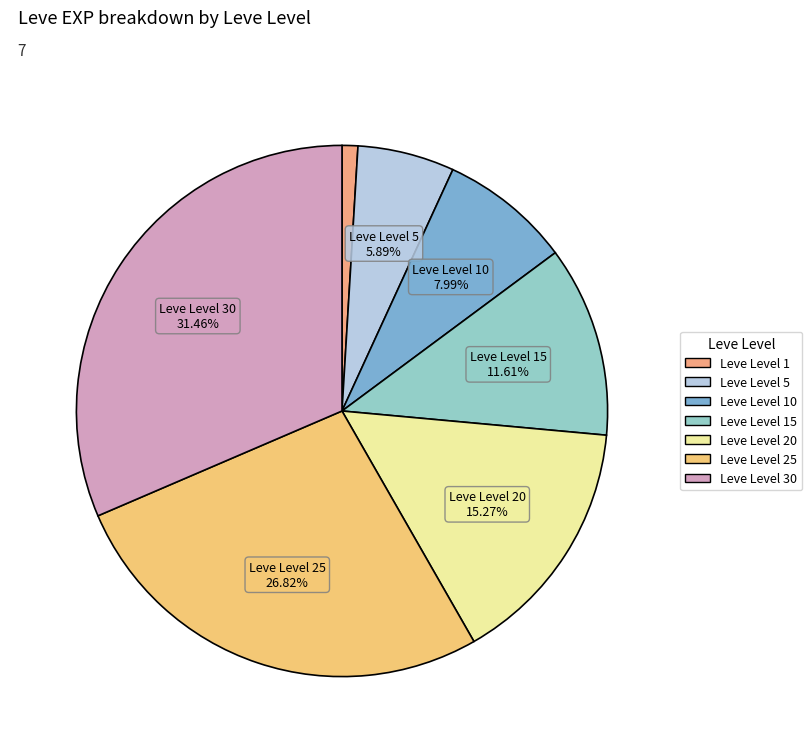

Count the number of slices in the pie.

7